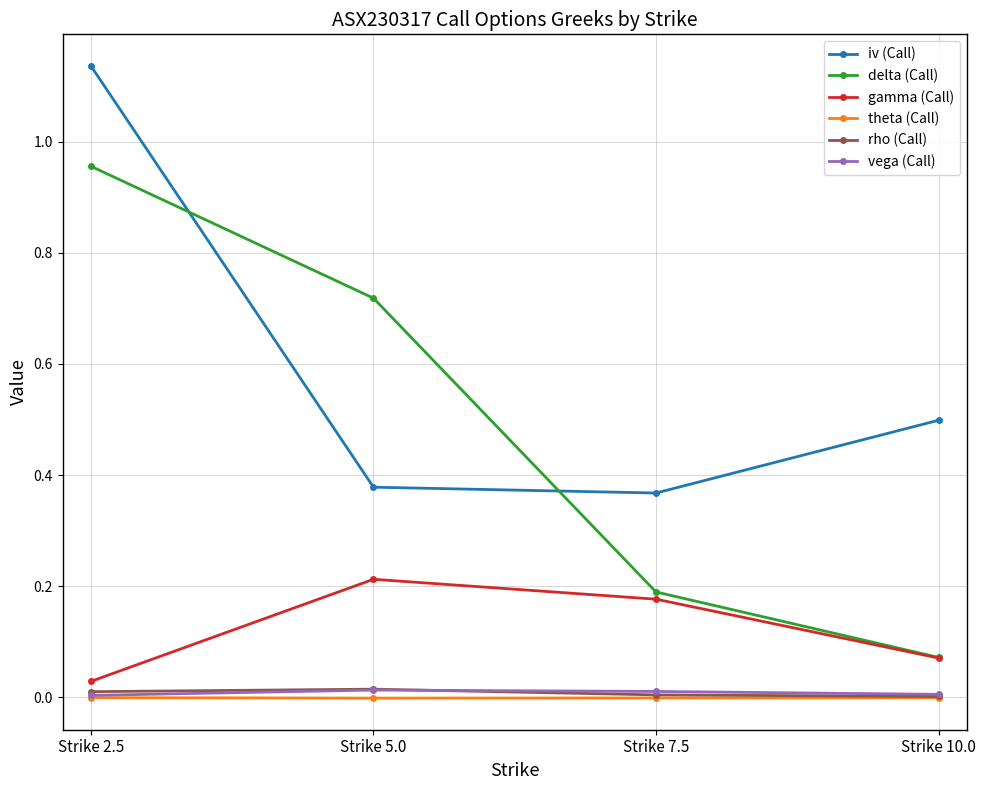

The value of iv (Call) at Strike 10.0 is 0.5. True or false?

True